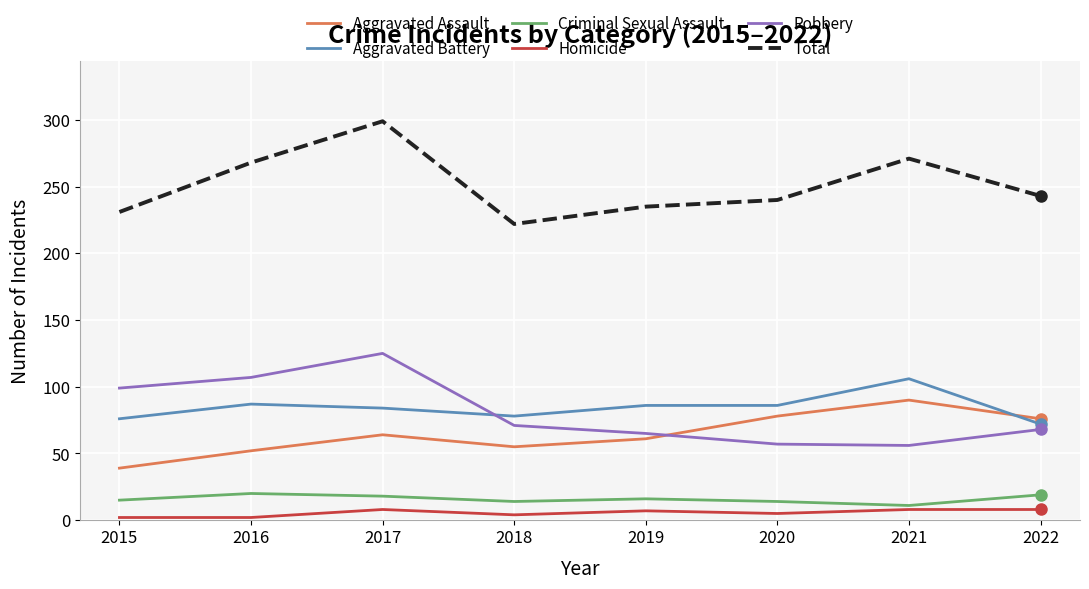

What are all the series names shown in the legend?

Aggravated Assault, Aggravated Battery, Criminal Sexual Assault, Homicide, Robbery, Total